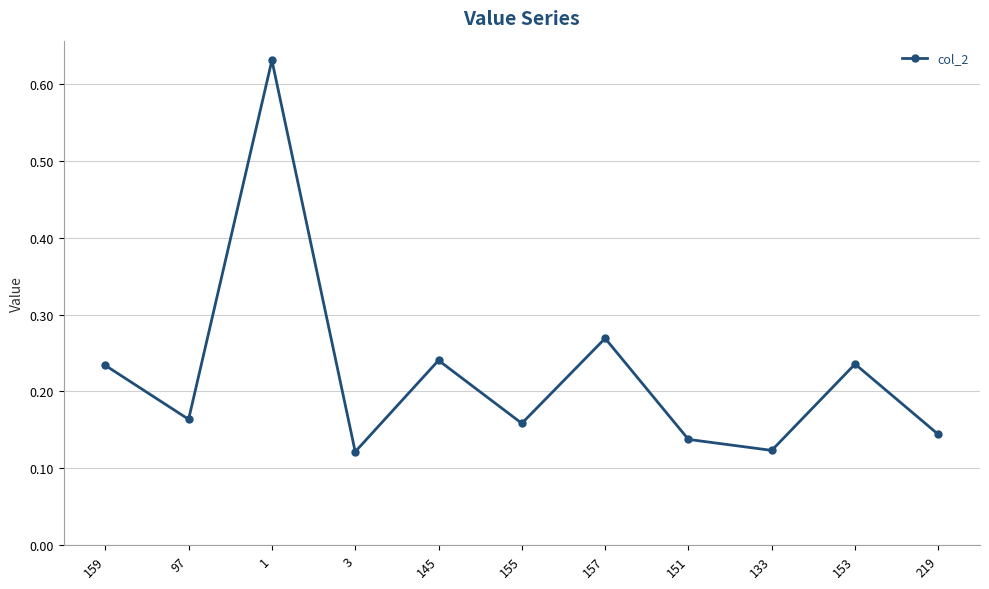

Between 145 and 97, which is larger?

145